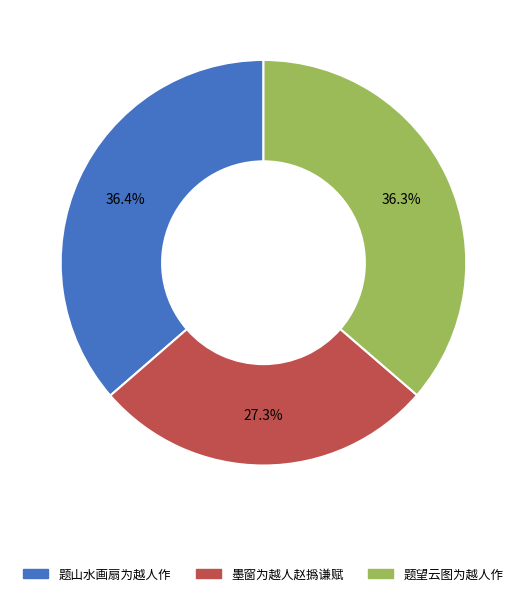

To the nearest percent, what portion does 题山水画扇为越人作 represent?

36%